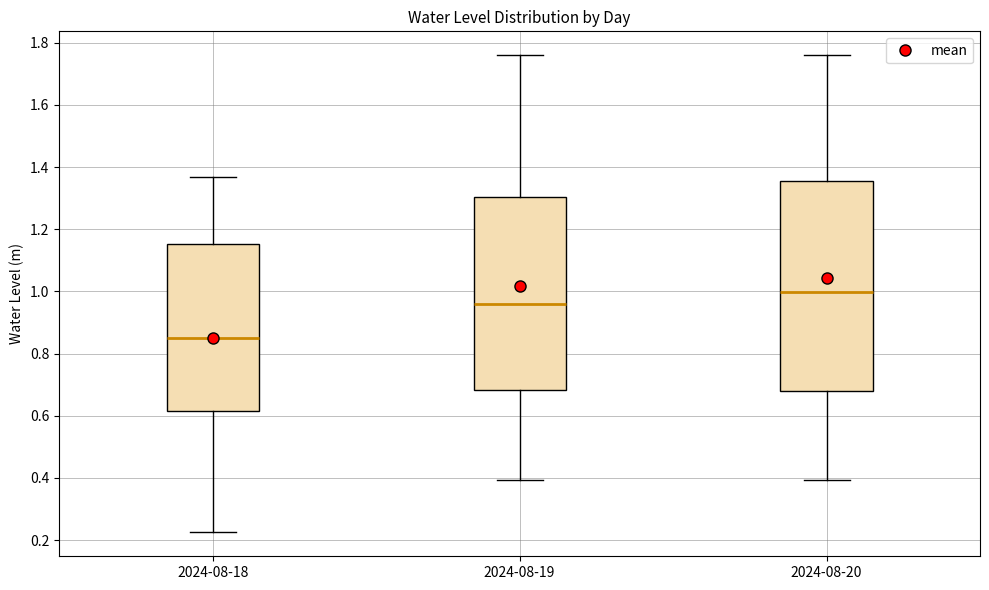

Comparing the boxes themselves (not the whiskers), which one is the tallest?

2024-08-20